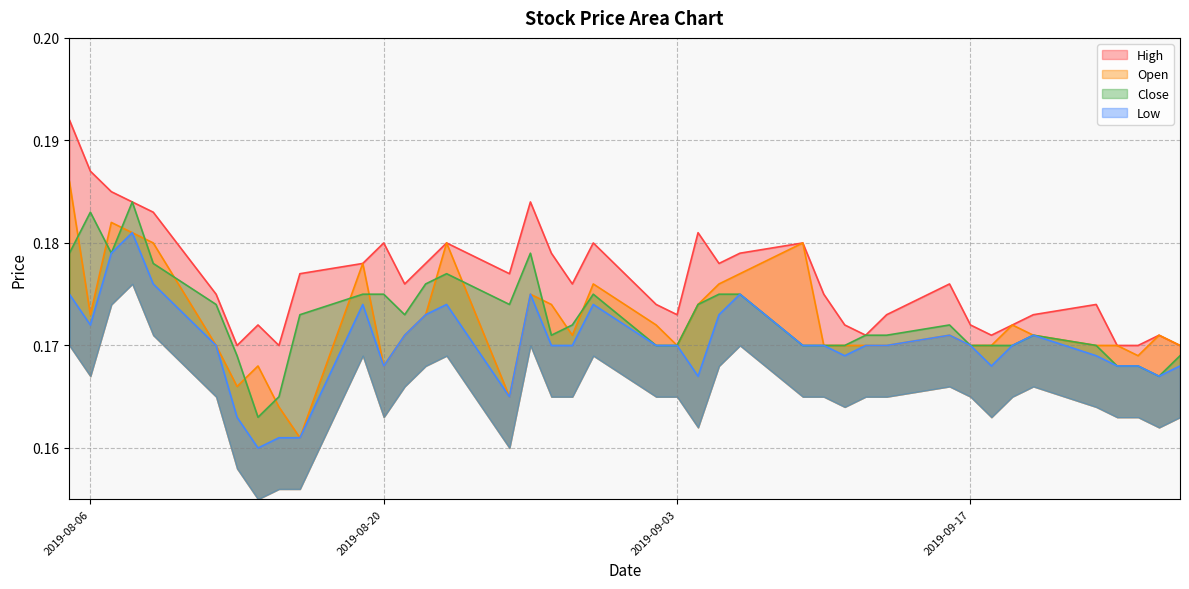

At which category is the sum across all series the highest?

2019-08-05